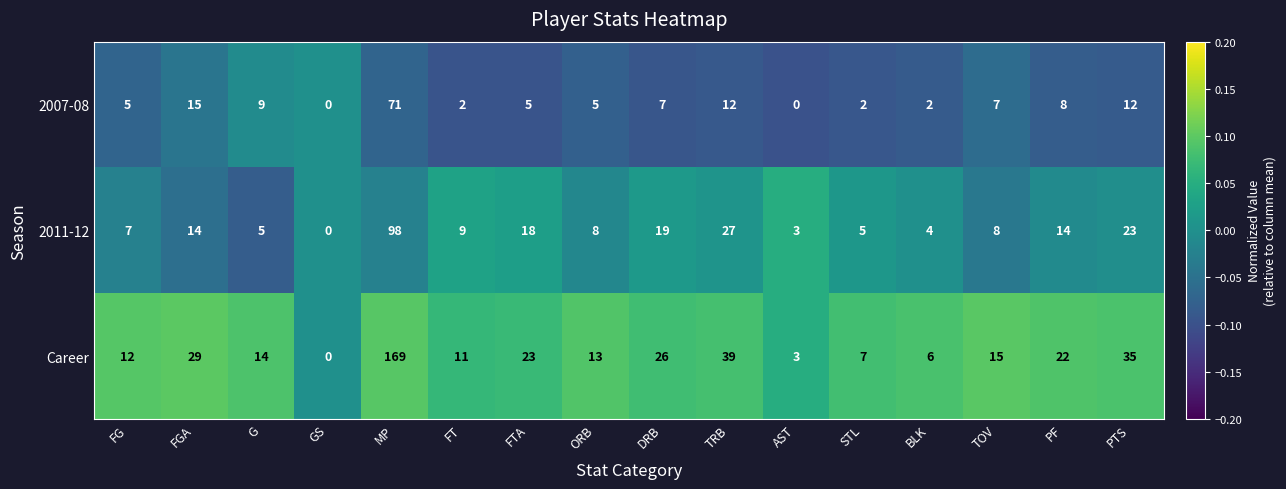

Rank the series by their maximum value, from highest to lowest.

Career, 2011-12, 2007-08